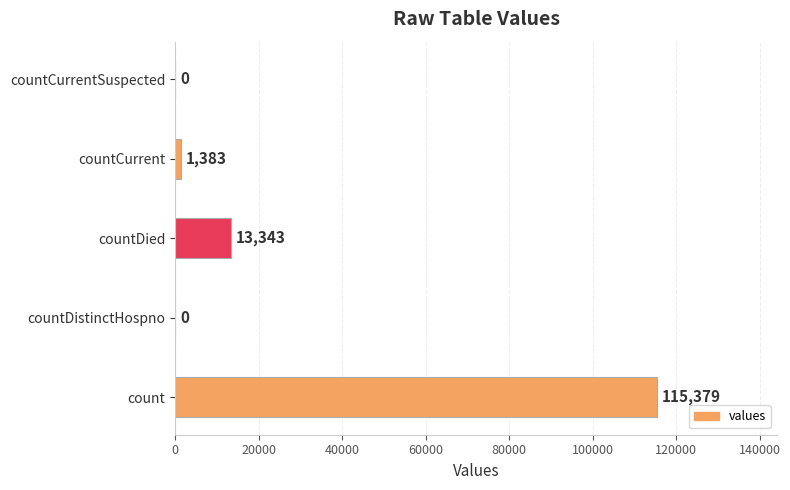

True or false: the data shows -62455 at countDistinctHospno.

False